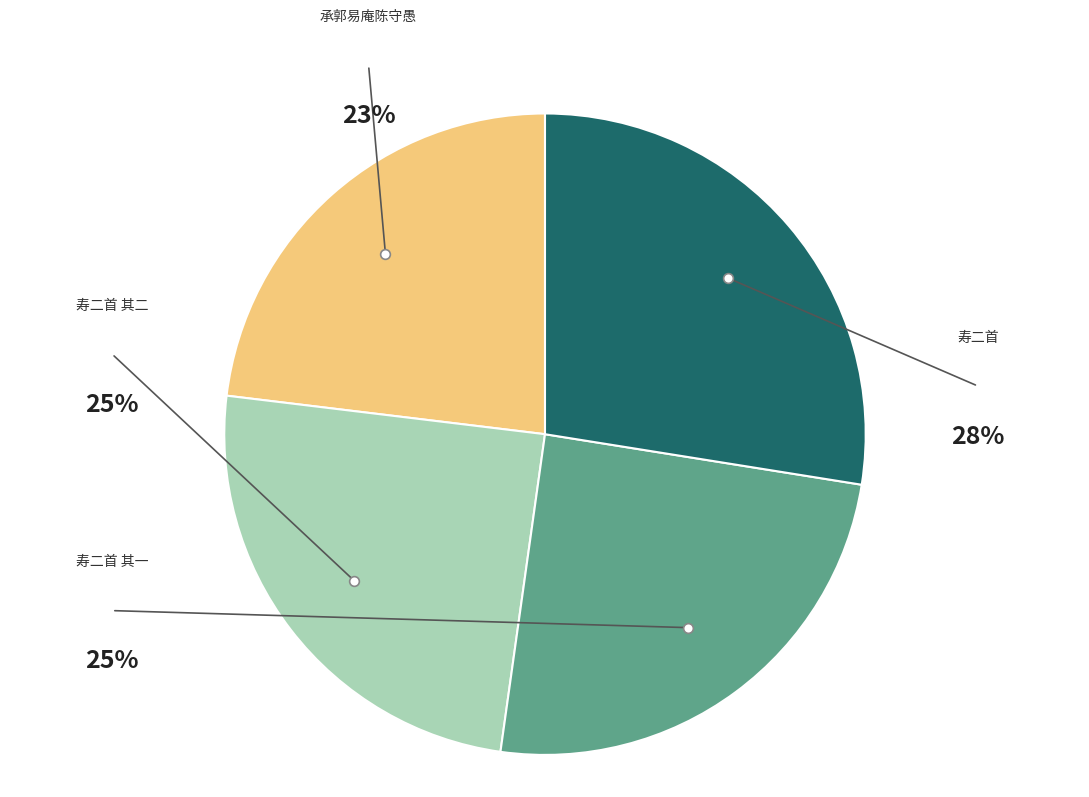

Does any single category account for the majority?

No